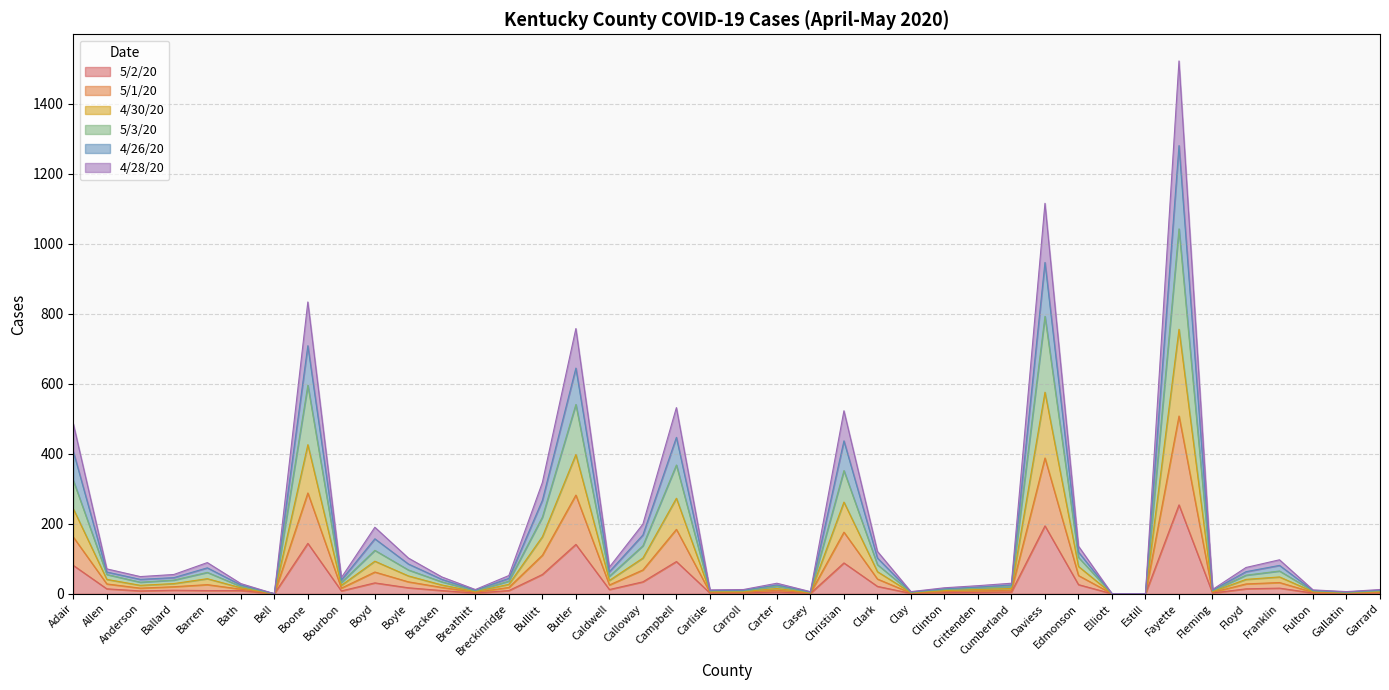

Which category has the highest value in the 4/26/20 series?

Fayette